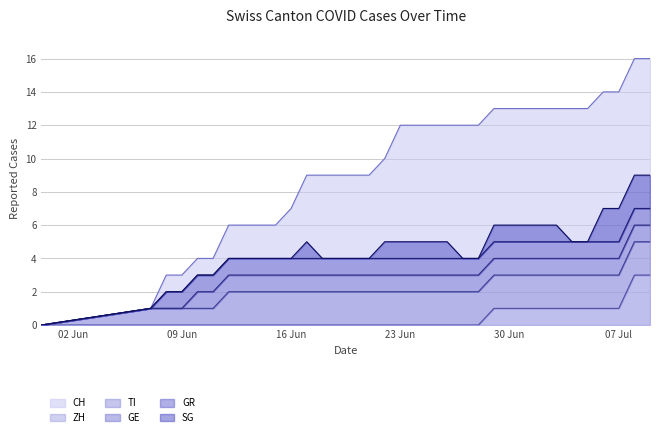

How many positive values does the GE series have?

30